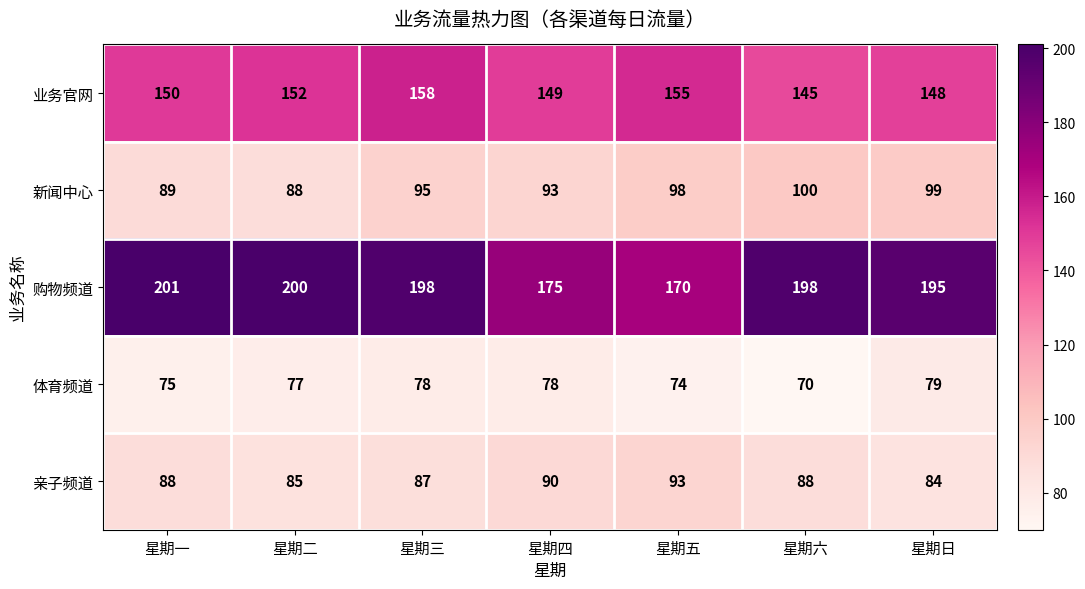

How many distinct data groups are displayed?

5